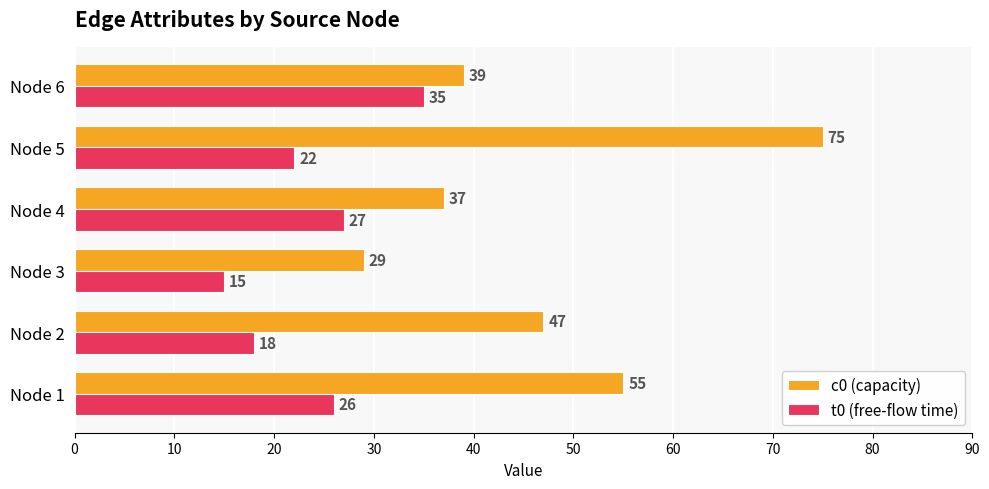

True or false: c0 (capacity) has a value of 50 at Node 4.

False